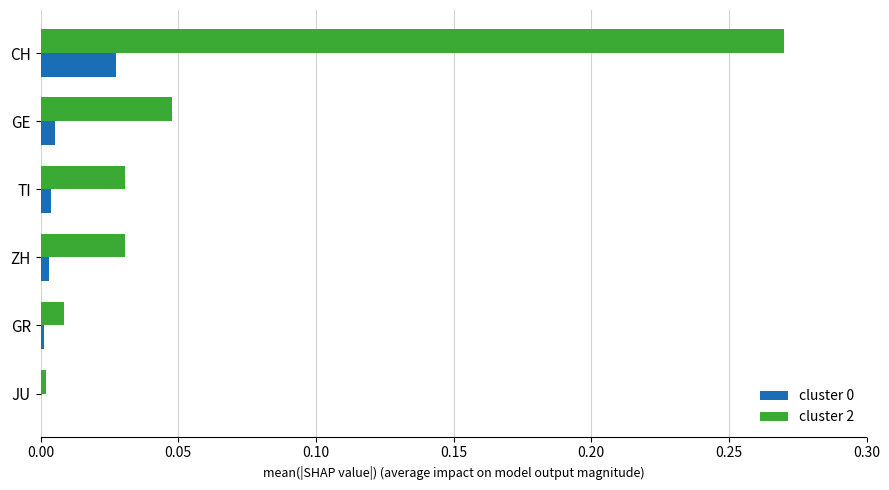

Is it true that cluster 0 equals 0.0 at GR?

True